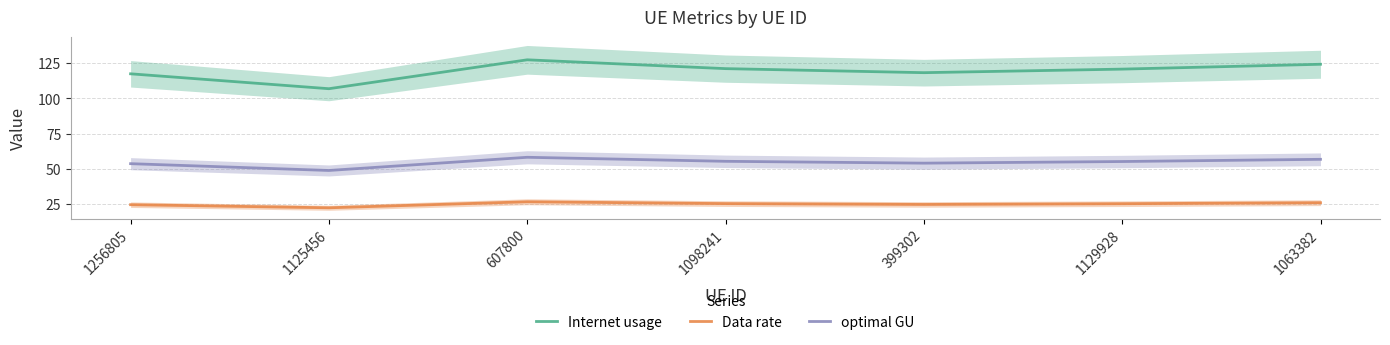

Which series has the largest total across all categories?

Internet usage